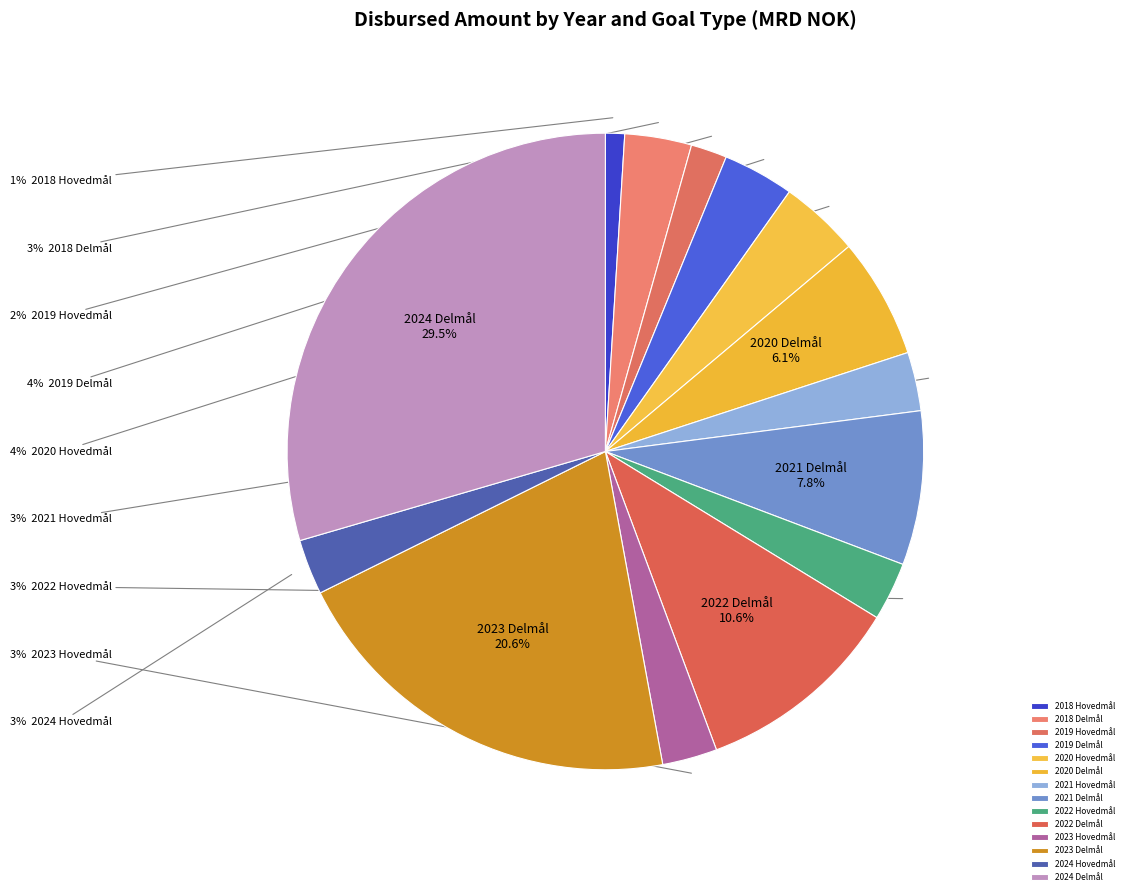

How many slices are in this pie chart?

14